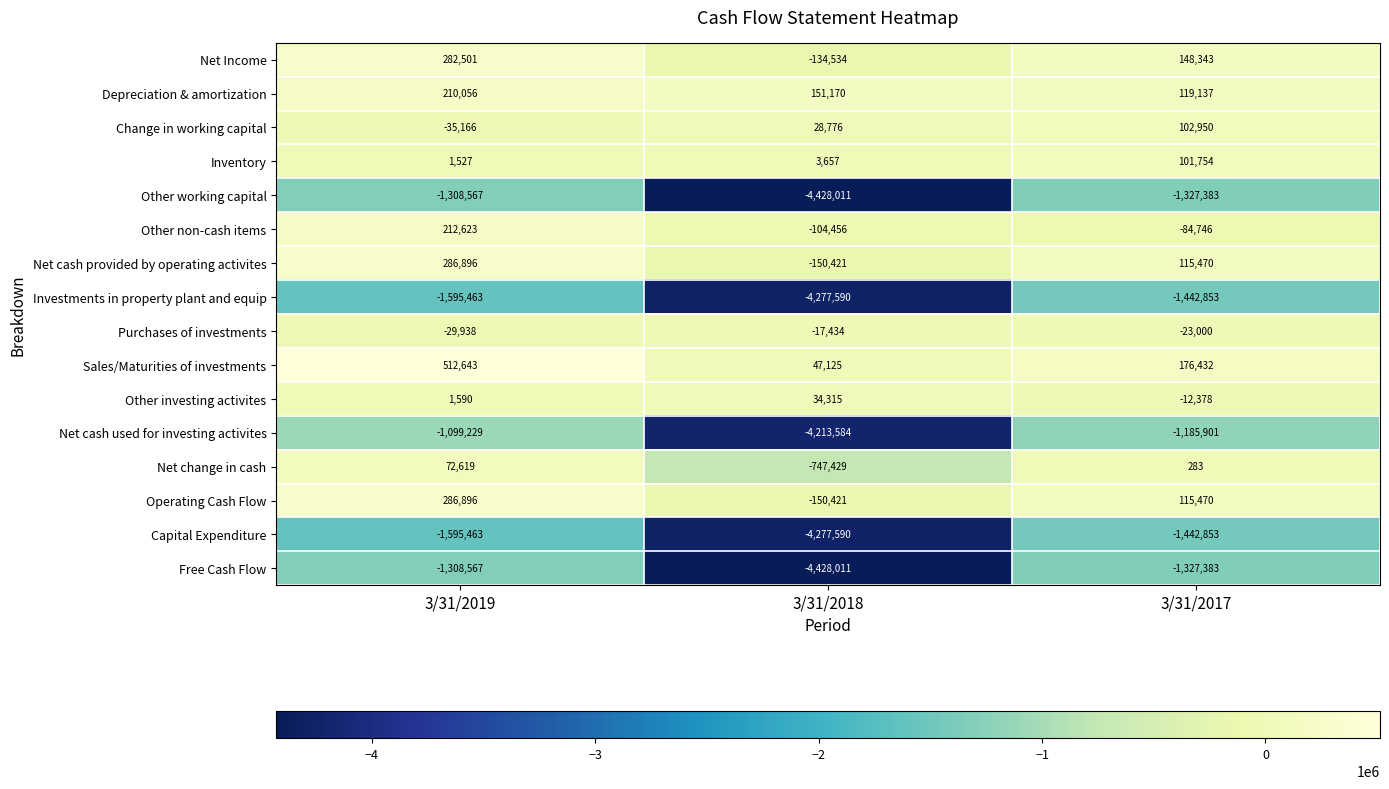

True or false: Net change in cash has a value of 100 at 3/31/2017.

False